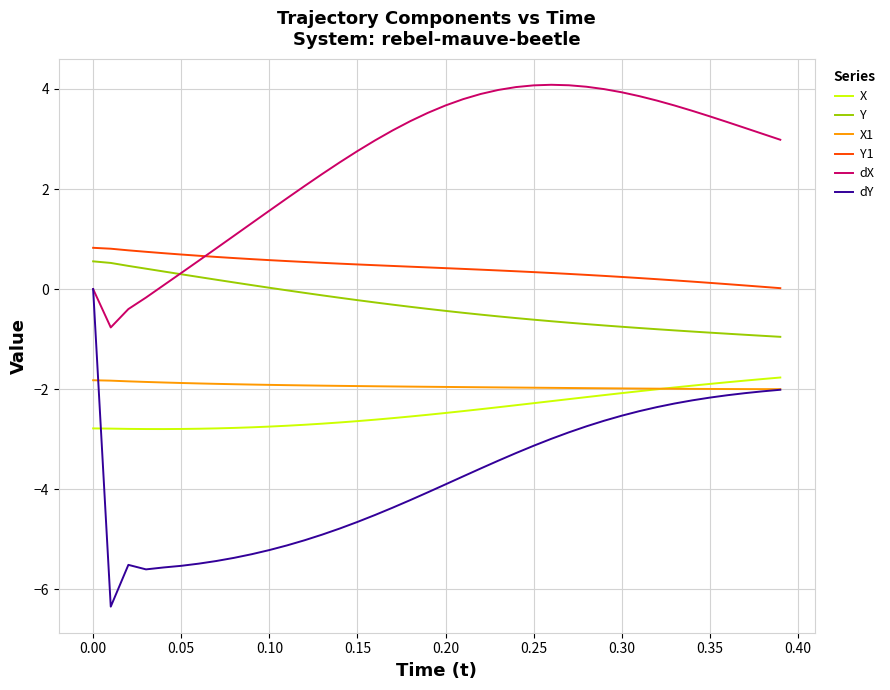

Which series has the largest total across all categories?

dX